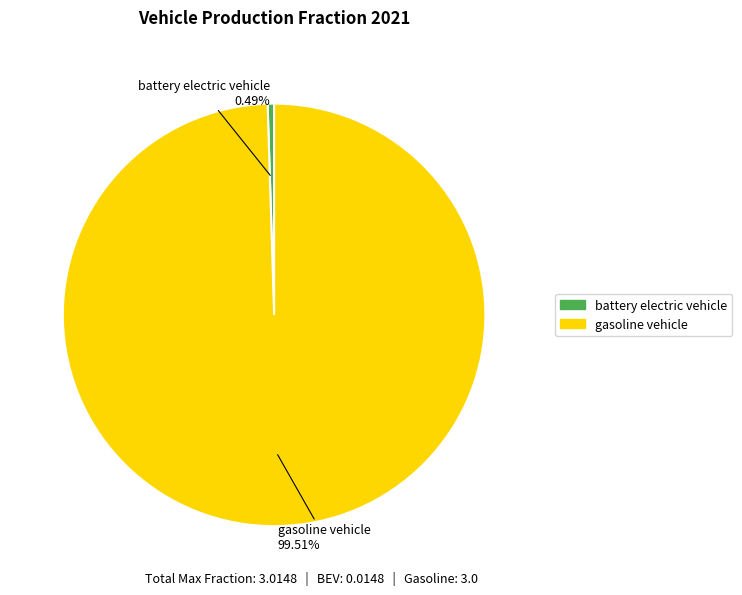

Is there any slice that represents more than half of the pie?

Yes